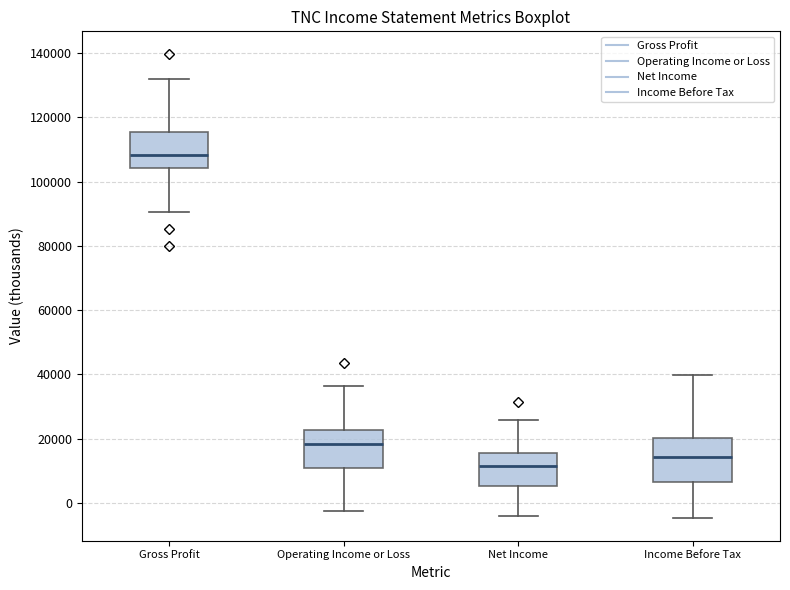

Reading left to right, transcribe this box plot: for each box, give where its median line is, the range the box spans, and where its two whiskers end, as read against the y-axis. The values are not printed on the chart, so give them approximately, as read against the axis.

Gross Profit: median 108000, box 104000 to 116000, whiskers 90000 to 132000
Operating Income or Loss: median 18000, box 12000 to 22000, whiskers -2000 to 36000
Net Income: median 12000, box 6000 to 16000, whiskers -4000 to 26000
Income Before Tax: median 14000, box 6000 to 20000, whiskers -4000 to 40000